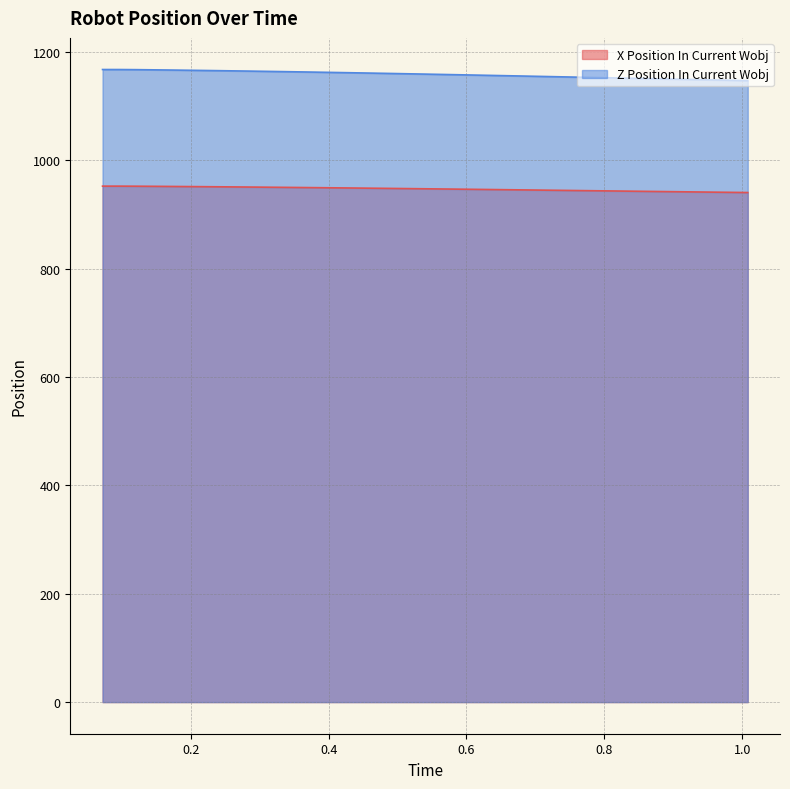

Reading left to right, what are all the values shown in this chart?

X Position In Current Wobj: 952.3	952.3	952.1	951.9	951.7	951.5	951.3	951.1	950.8	950.6	950.3	950.0	949.7	949.4	949.1	948.8	948.5	948.2	947.9	947.5	947.2	946.9	946.5	946.2	945.8	945.5	945.1	944.7	944.4	944.0	943.7	943.3	942.9	942.6	942.2	941.9	941.5	941.1	940.8	940.5
Z Position In Current Wobj: 1167.5	1167.5	1167.3	1166.9	1166.6	1166.2	1165.8	1165.4	1165.0	1164.5	1164.1	1163.6	1163.1	1162.6	1162.1	1161.5	1161.0	1160.5	1159.9	1159.3	1158.7	1158.1	1157.5	1156.9	1156.3	1155.7	1155.1	1154.5	1153.8	1153.2	1152.6	1152.0	1151.3	1150.7	1150.1	1149.5	1148.8	1148.2	1147.6	1147.0